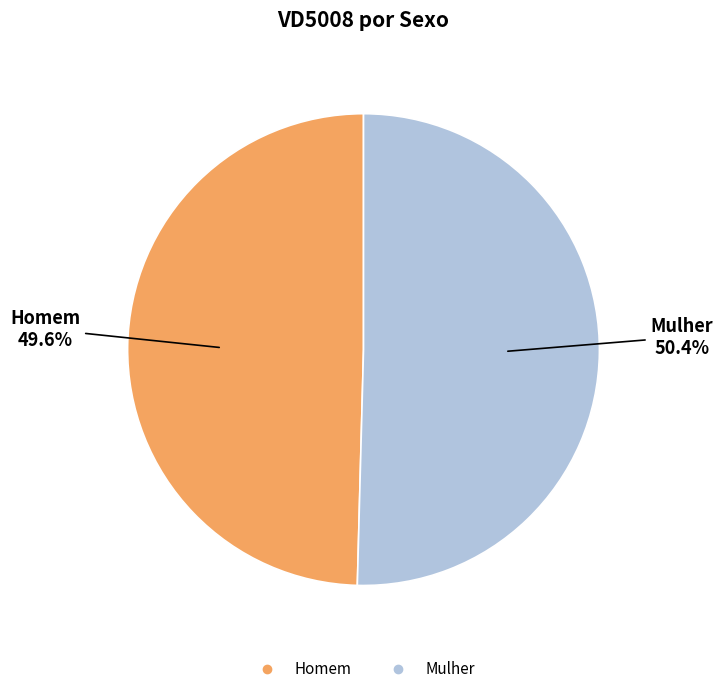

Which has a higher value, Mulher or Homem?

Mulher